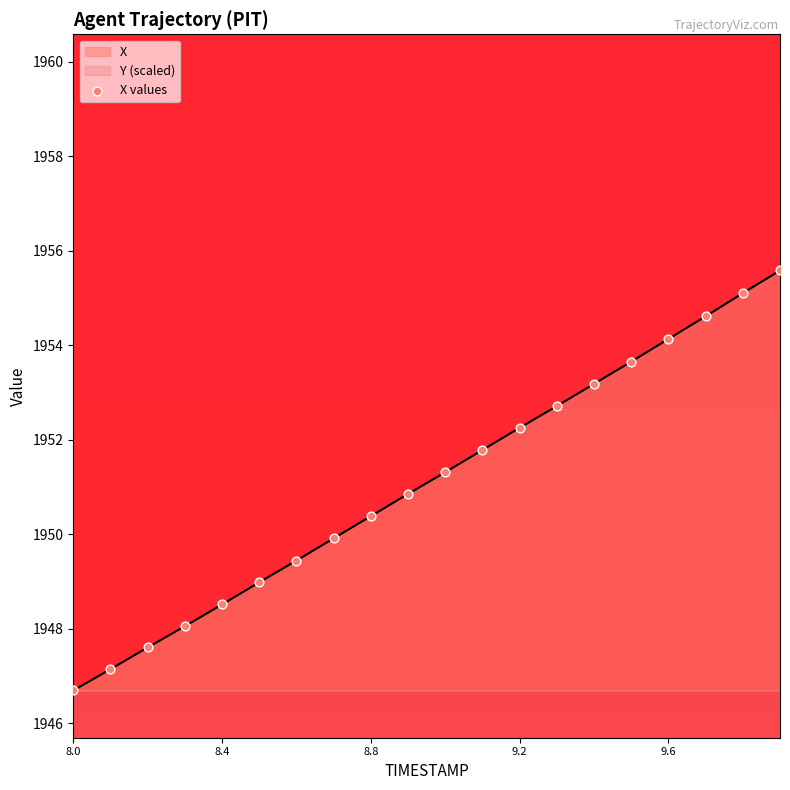

Which series has the largest Y range (max minus min)?

X